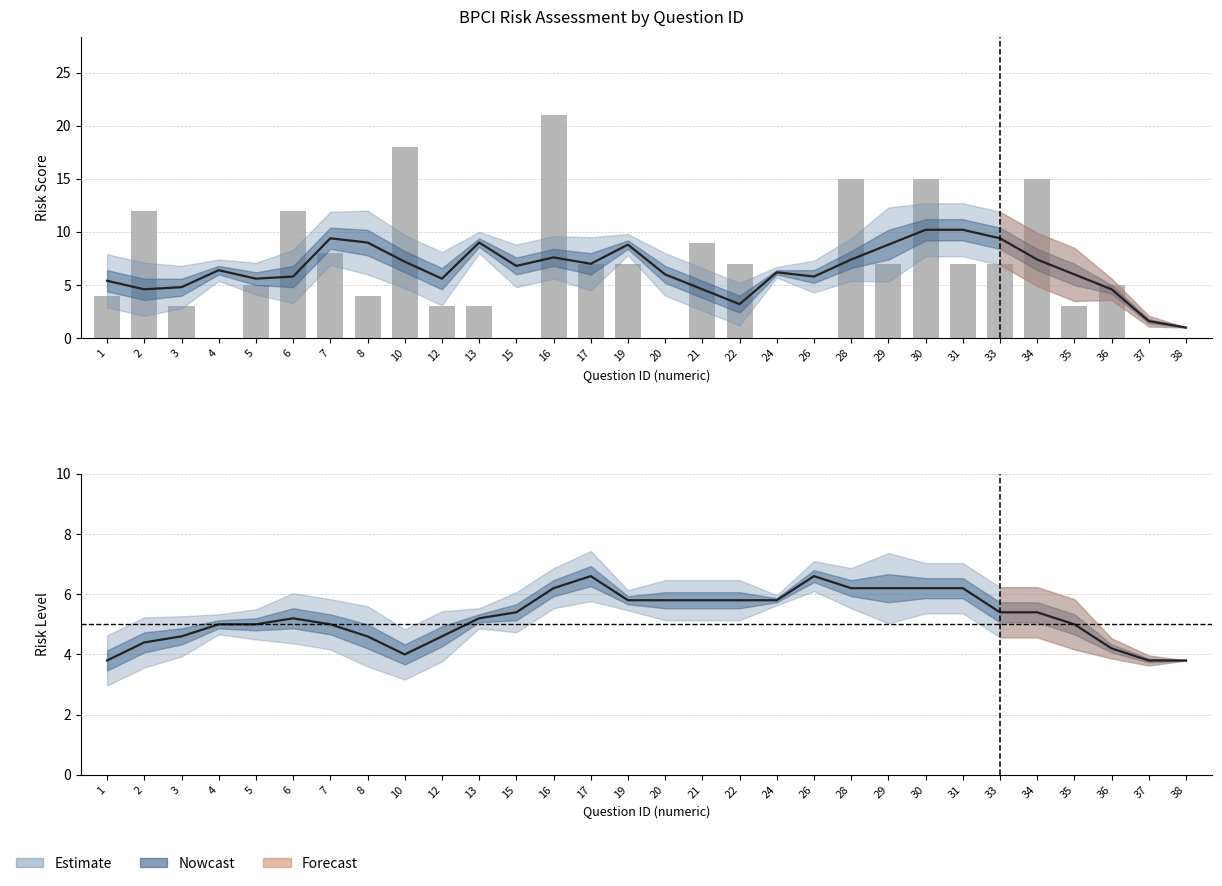

What is the difference between the maximum and minimum values?

21